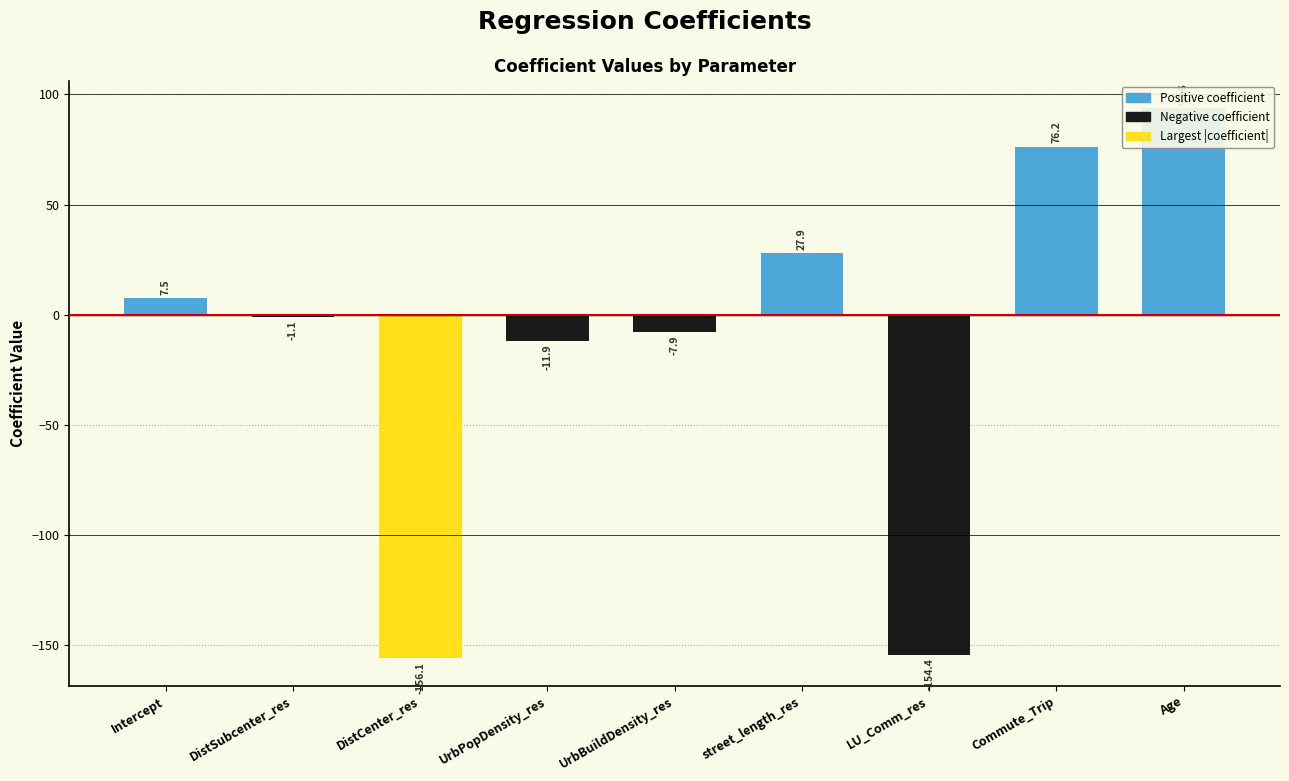

What is the sum of all values?

-126.2